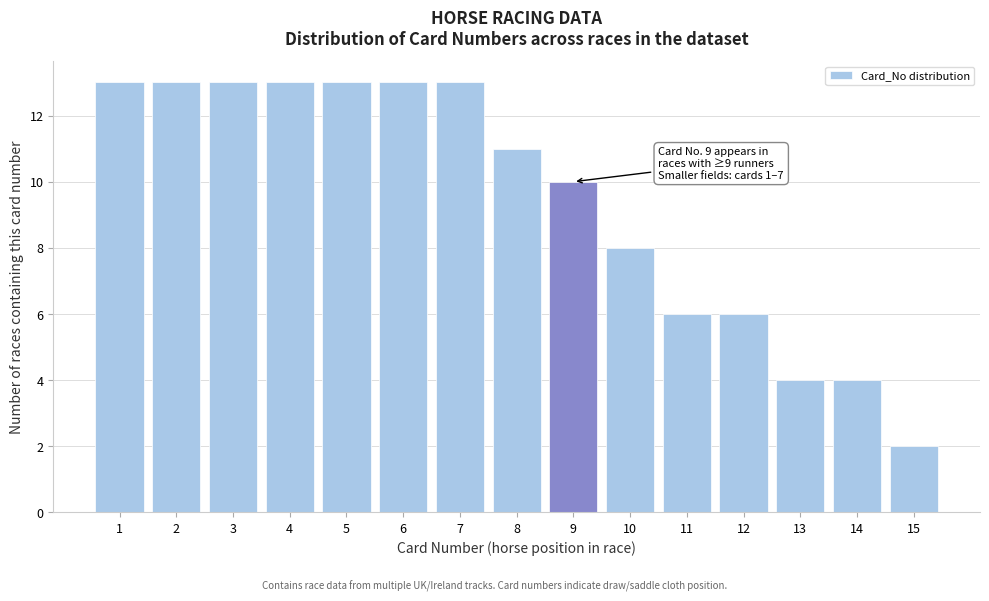

Reading left to right, transcribe all the data shown in this chart.

1=13	2=13	3=13	4=13	5=13	6=13	7=13	8=11	9=10	10=8	11=6	12=6	13=4	14=4	15=2